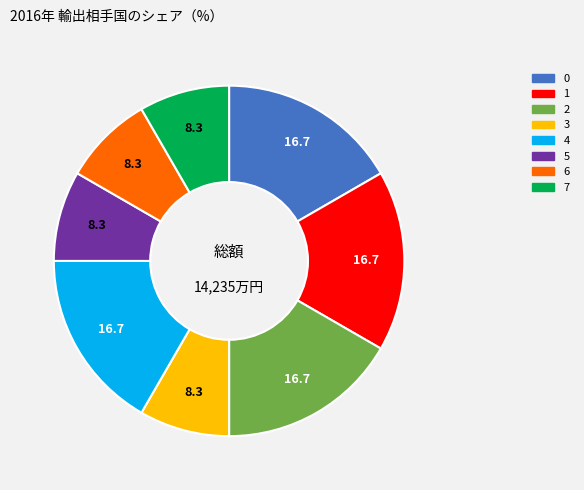

What is the ratio of the value at 7 to the value at 6?

1.0